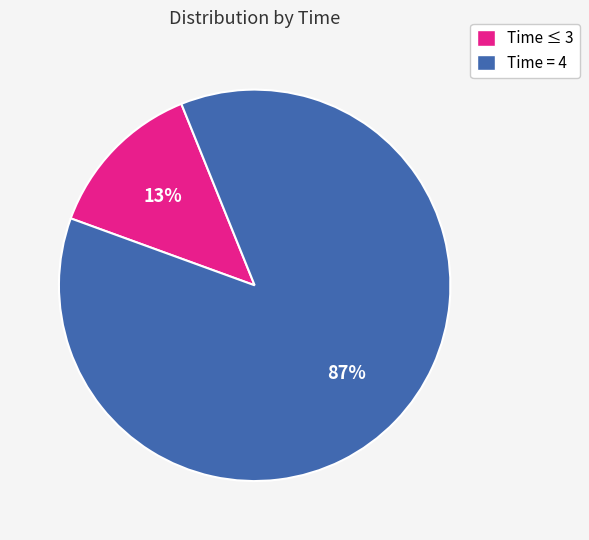

True or false: Time ≤ 3 accounts for 5% of the total.

False